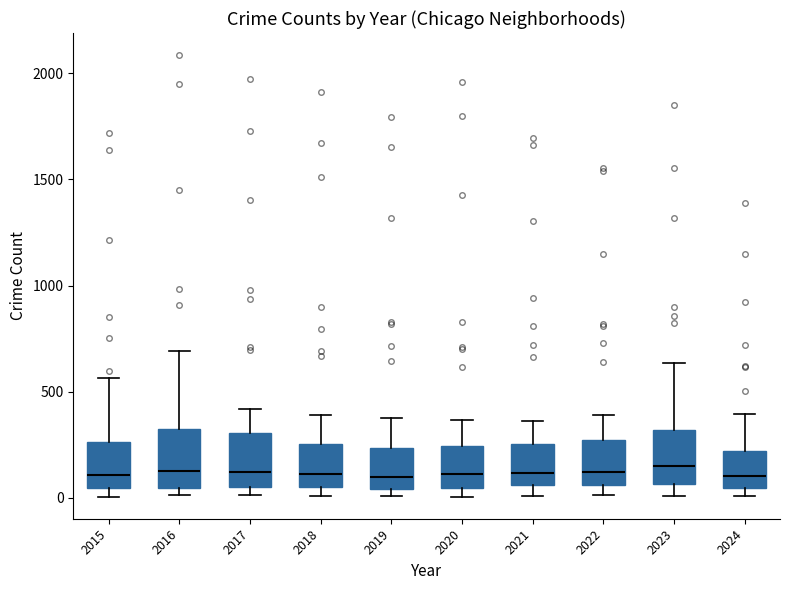

Where is the lower edge of the box at x = 2015 on the y-axis? The values are not printed on the chart, so give them approximately, as read against the axis.

50